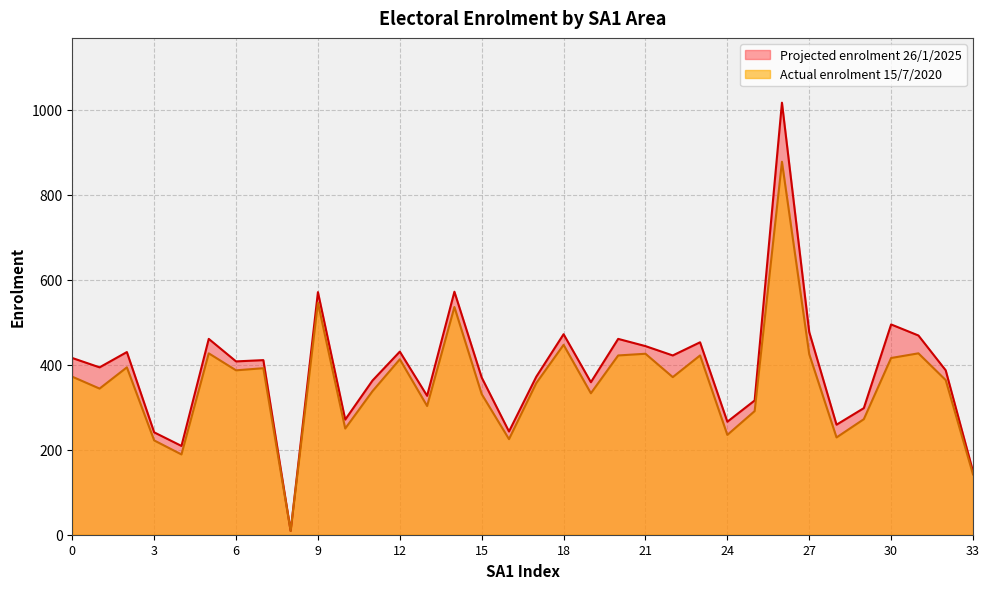

Which series has the largest total across all categories?

Projected enrolment 26/1/2025